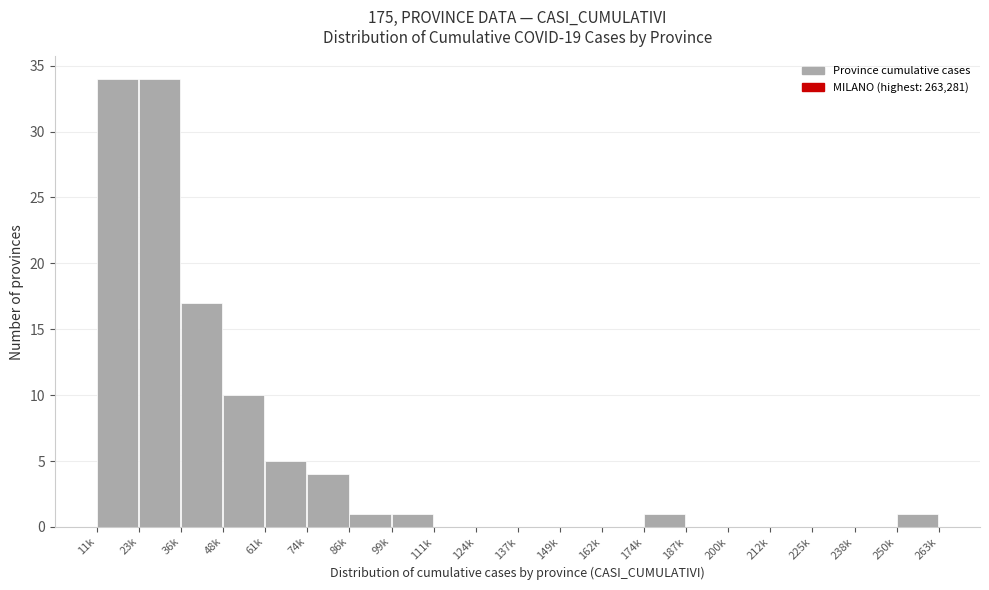

Reading left to right, transcribe all the data shown in this chart.

11k=34	23k=34	36k=17	48k=10	61k=5	74k=4	86k=1	99k=1	111k=0	124k=0	137k=0	149k=0	162k=0	174k=1	187k=0	200k=0	212k=0	225k=0	238k=0	250k=1